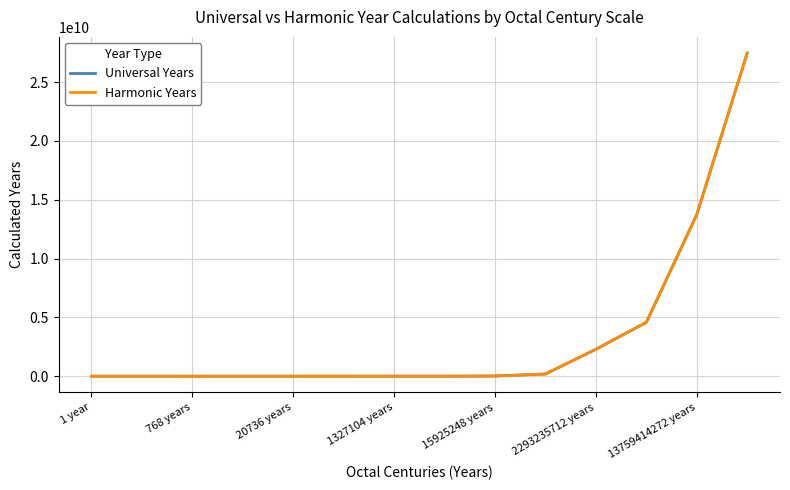

What are all the series names shown in the legend?

Universal Years, Harmonic Years